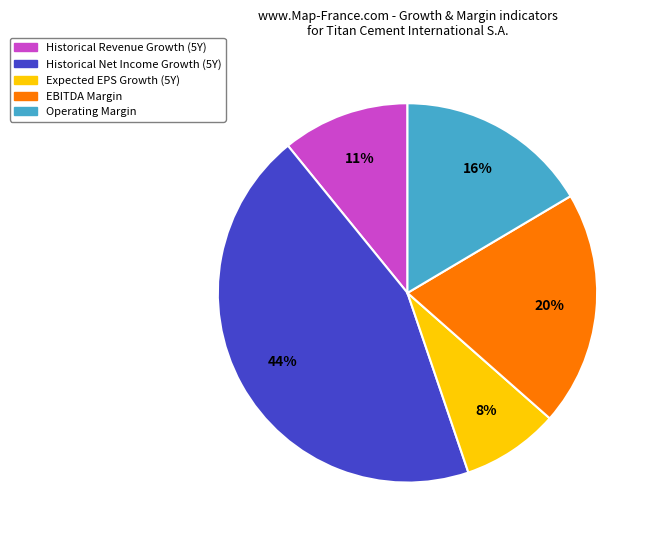

To the nearest percent, what is the average slice percentage?

20%